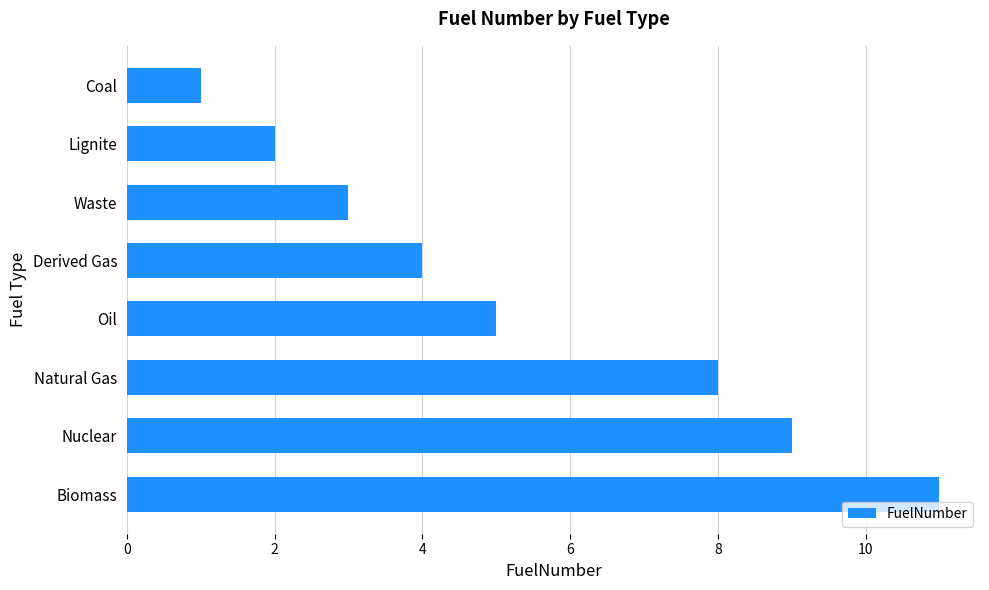

How many values are between 3 and 9?

5